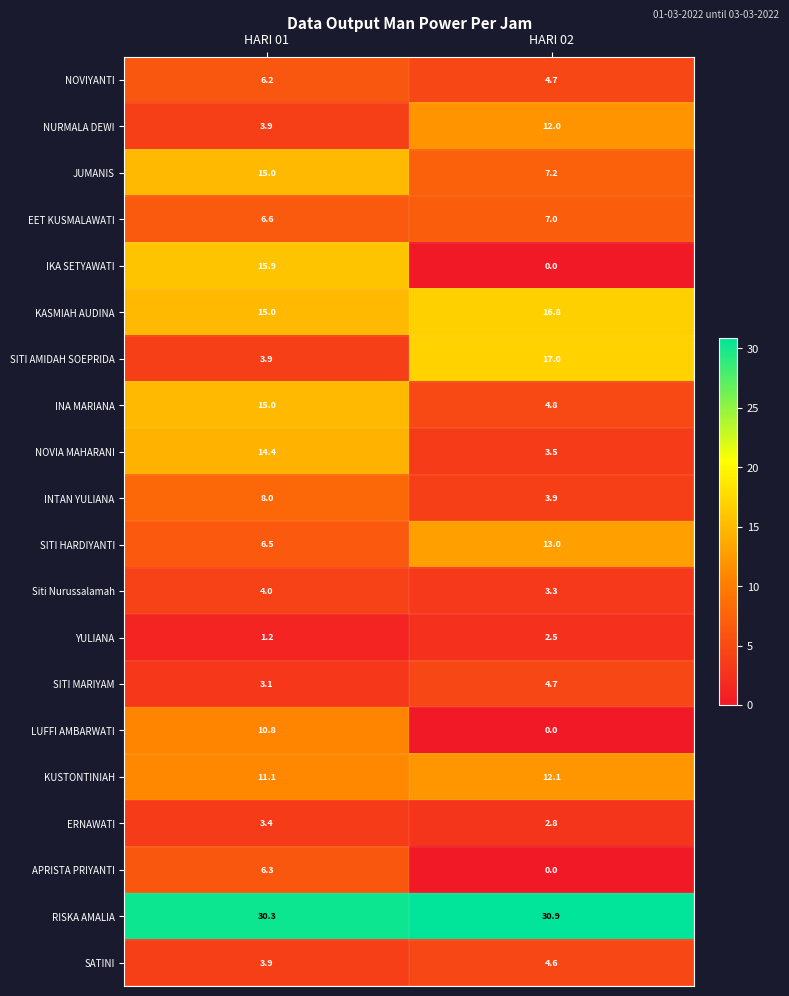

At which category does the chart reach its peak across all series?

HARI 02